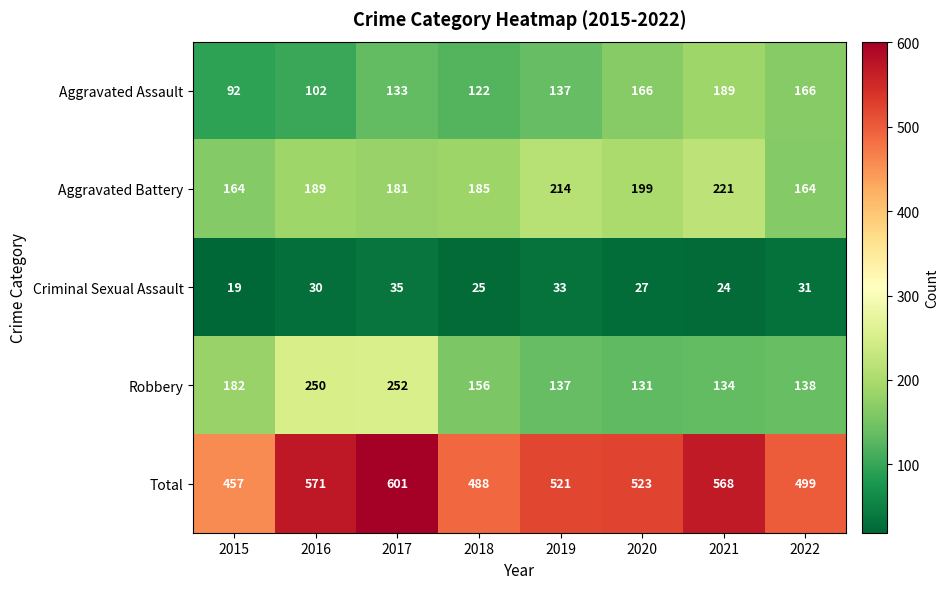

Which series has the largest total across all categories?

Total